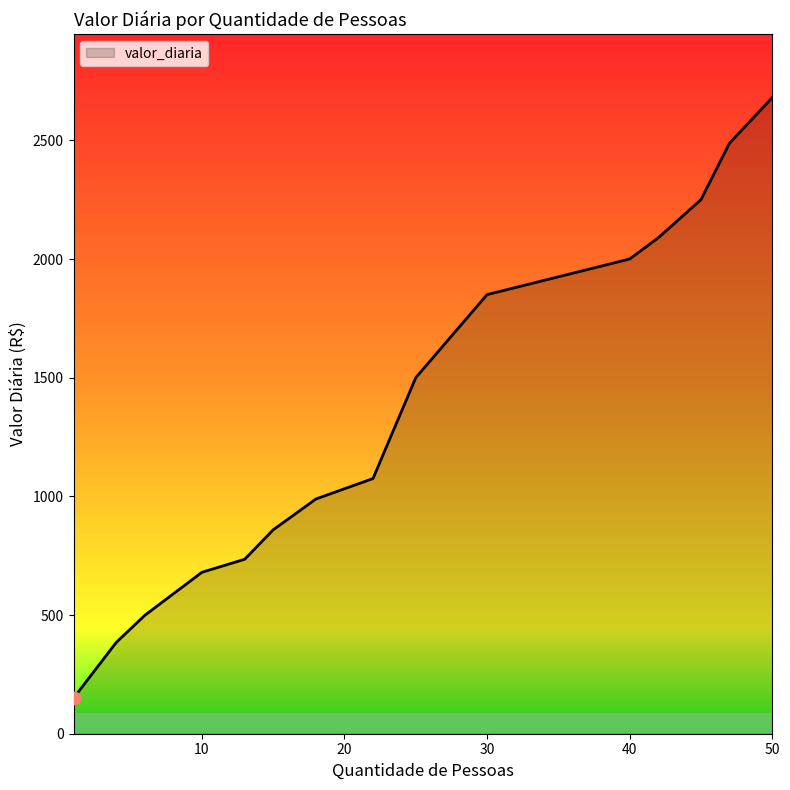

What is the difference between the maximum and minimum values?

2530